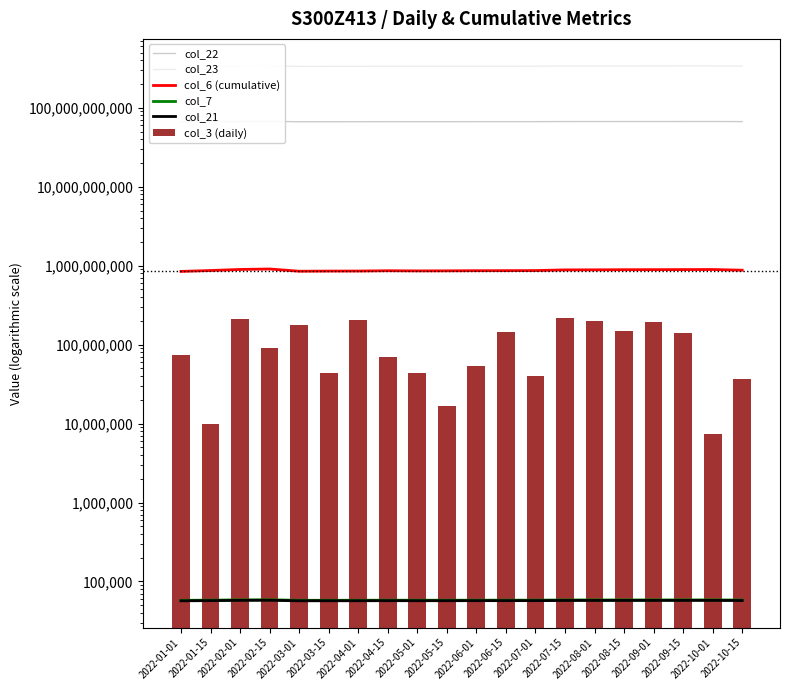

Which has a higher value, 2022-10-01 or 2022-08-15?

2022-10-01